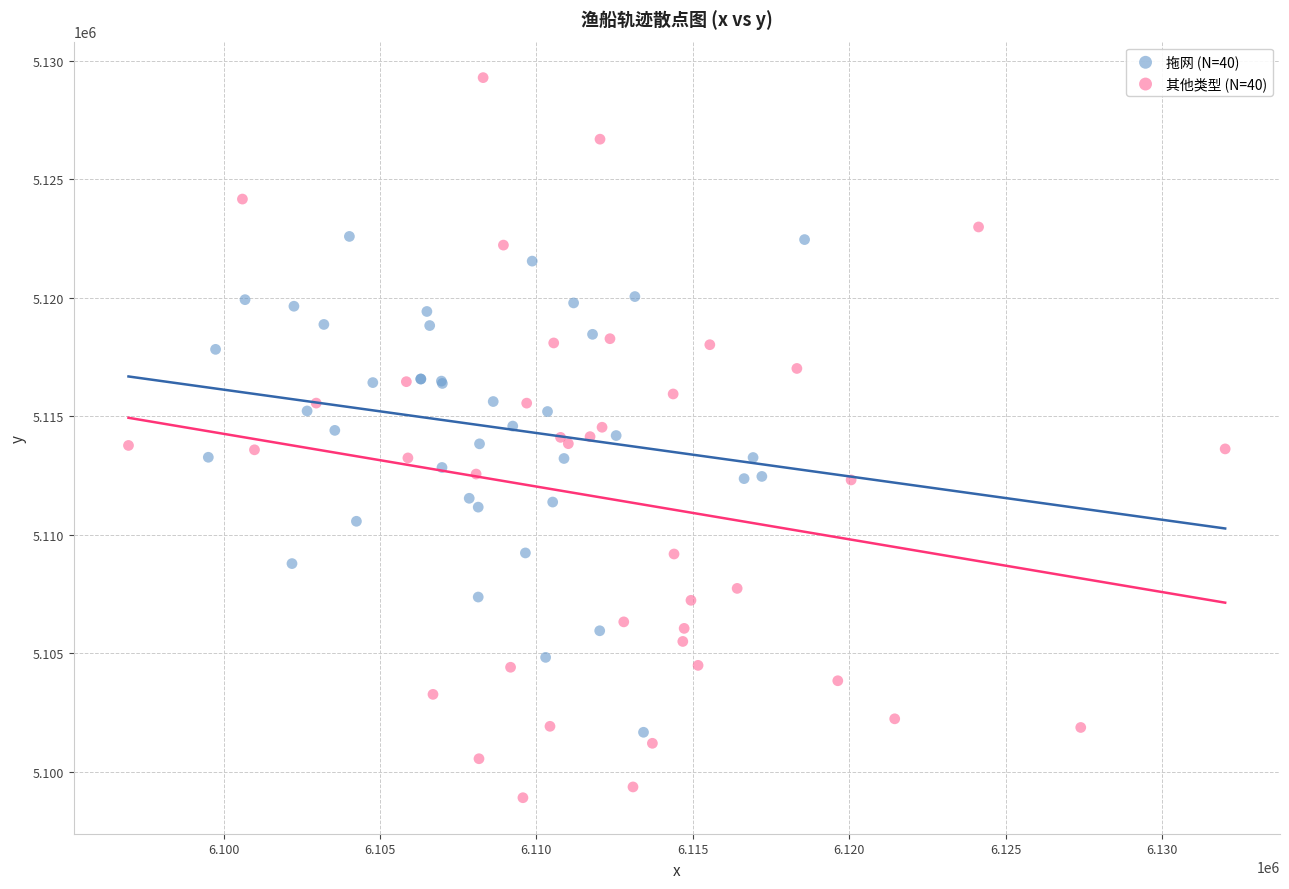

Which series contains the highest Y value?

其他类型 (N=40)